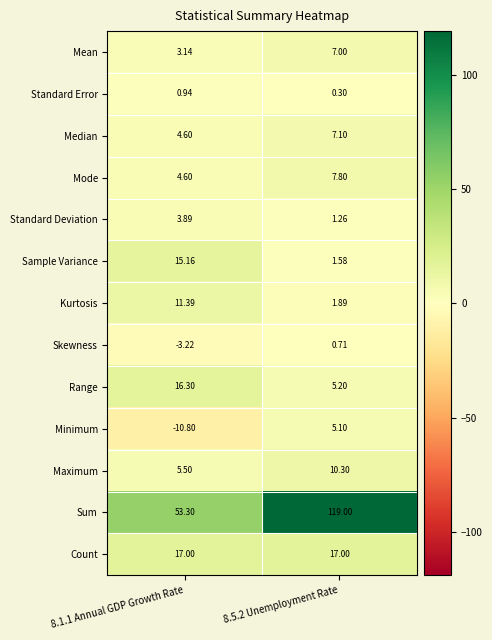

List the series in order of their peak value, lowest first.

Skewness, Standard Error, Standard Deviation, Minimum, Mean, Median, Mode, Maximum, Kurtosis, Sample Variance, Range, Count, Sum